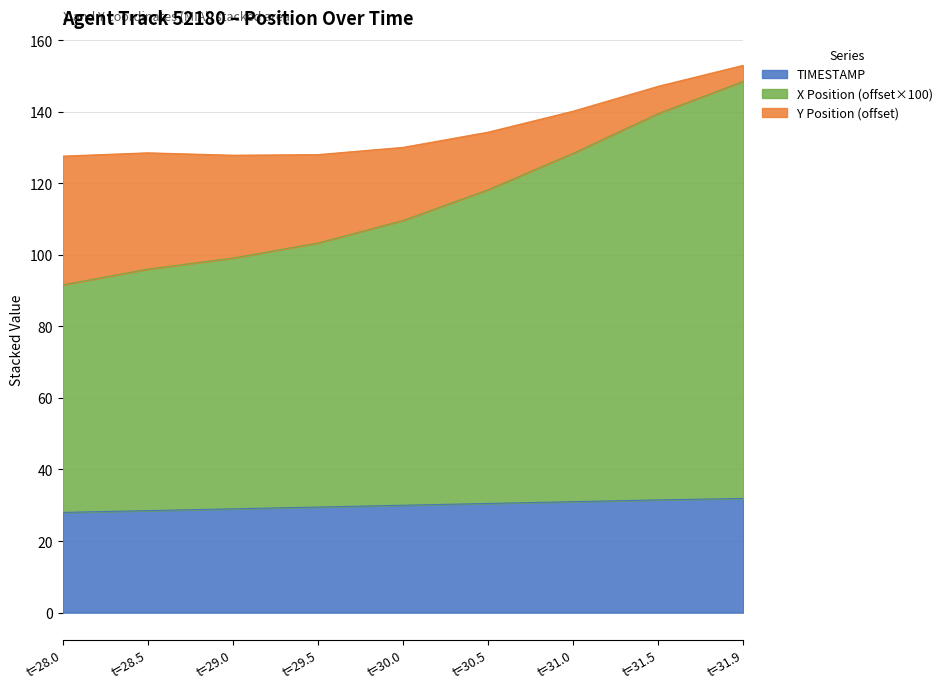

What is the value of the X Position point at the 6th from the left?

118.2